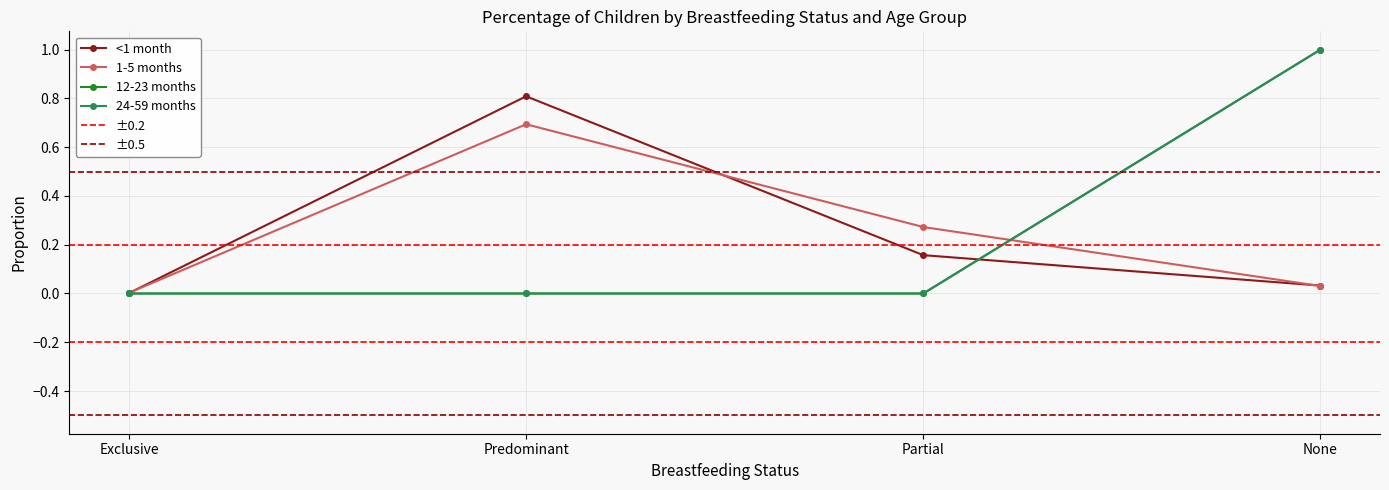

True or false: 1-5 months and 12-23 months cross at least once.

True